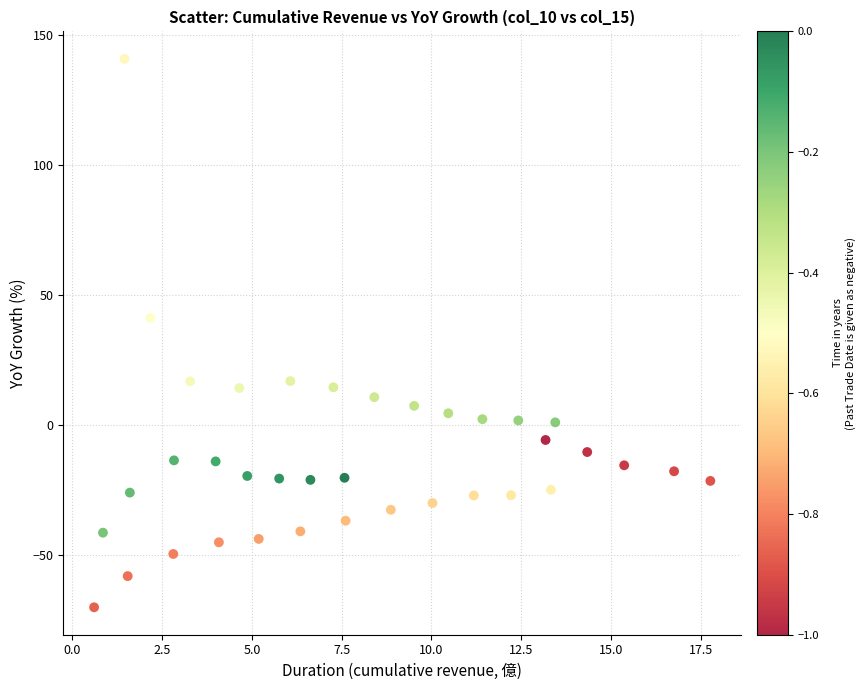

What is the range of X values (max minus min)?

17.2